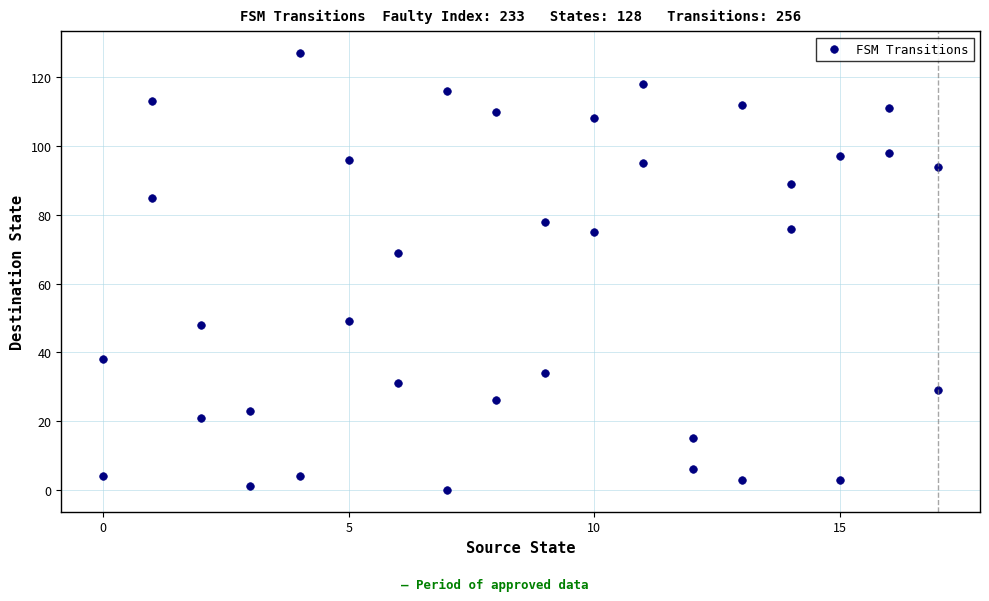

What is the range of X values (max minus min)?

17